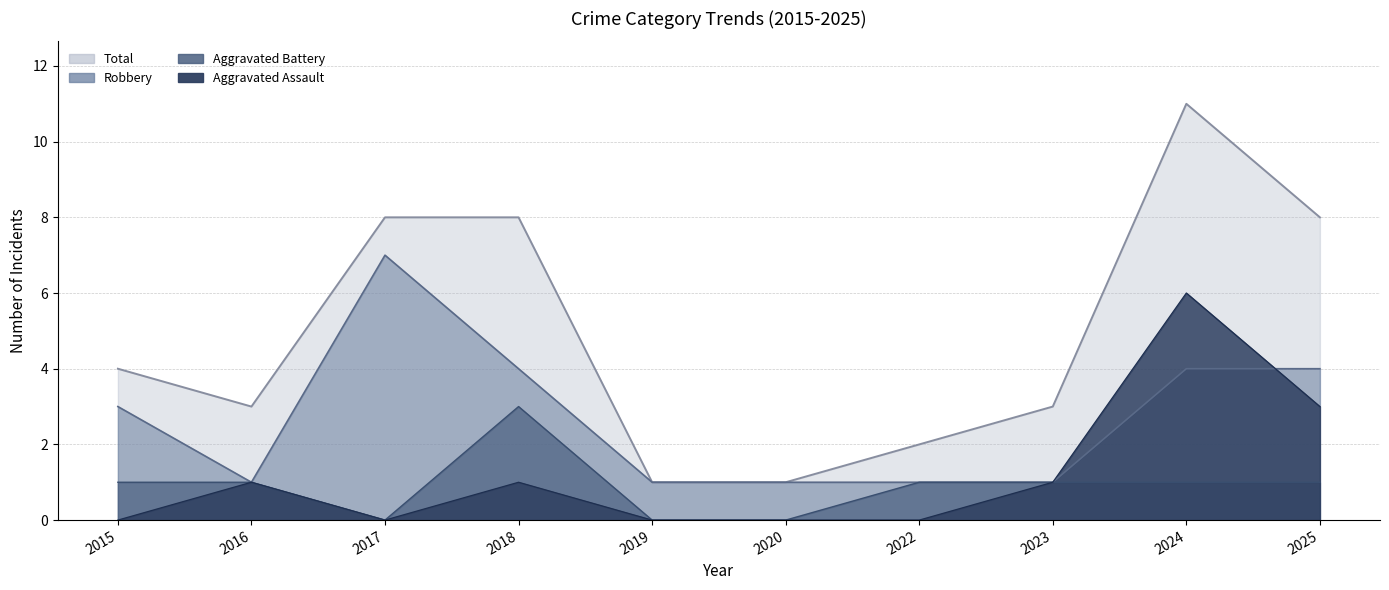

At how many categories does at least one series exceed 9?

1